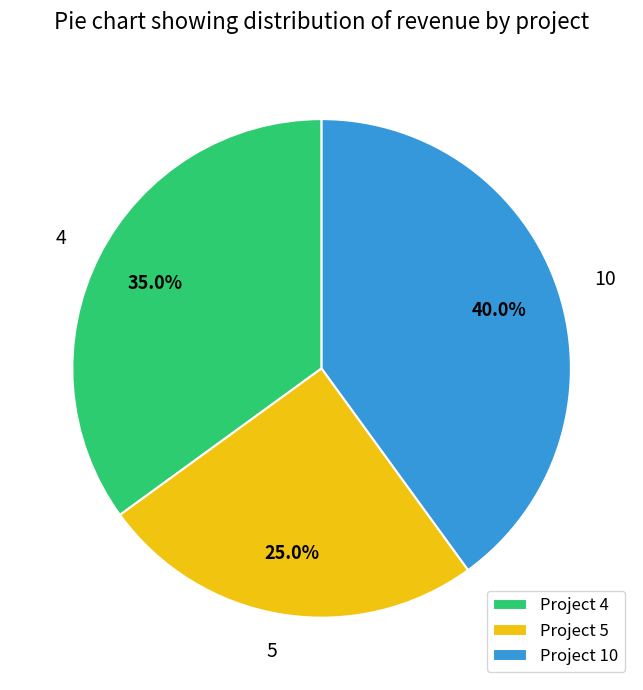

What is the ratio of the value at Project 10 to the value at Project 4?

1.1